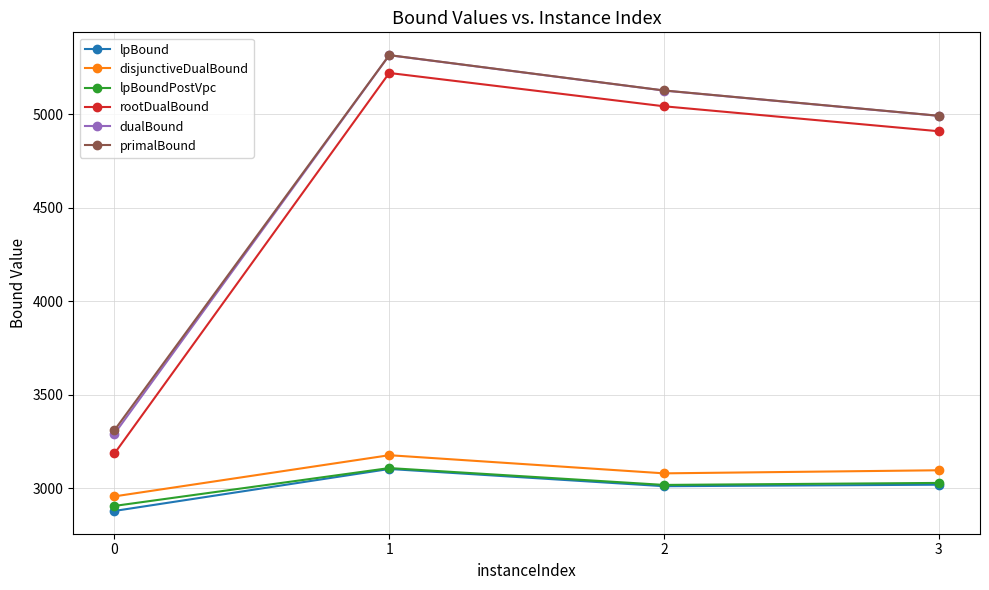

Does the chart display data point markers on the line(s)?

Yes